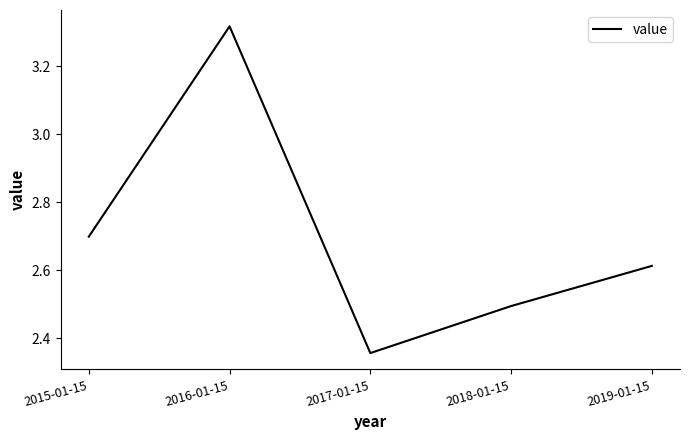

Rank the categories by value from lowest to highest.

2017-01-15, 2018-01-15, 2019-01-15, 2015-01-15, 2016-01-15